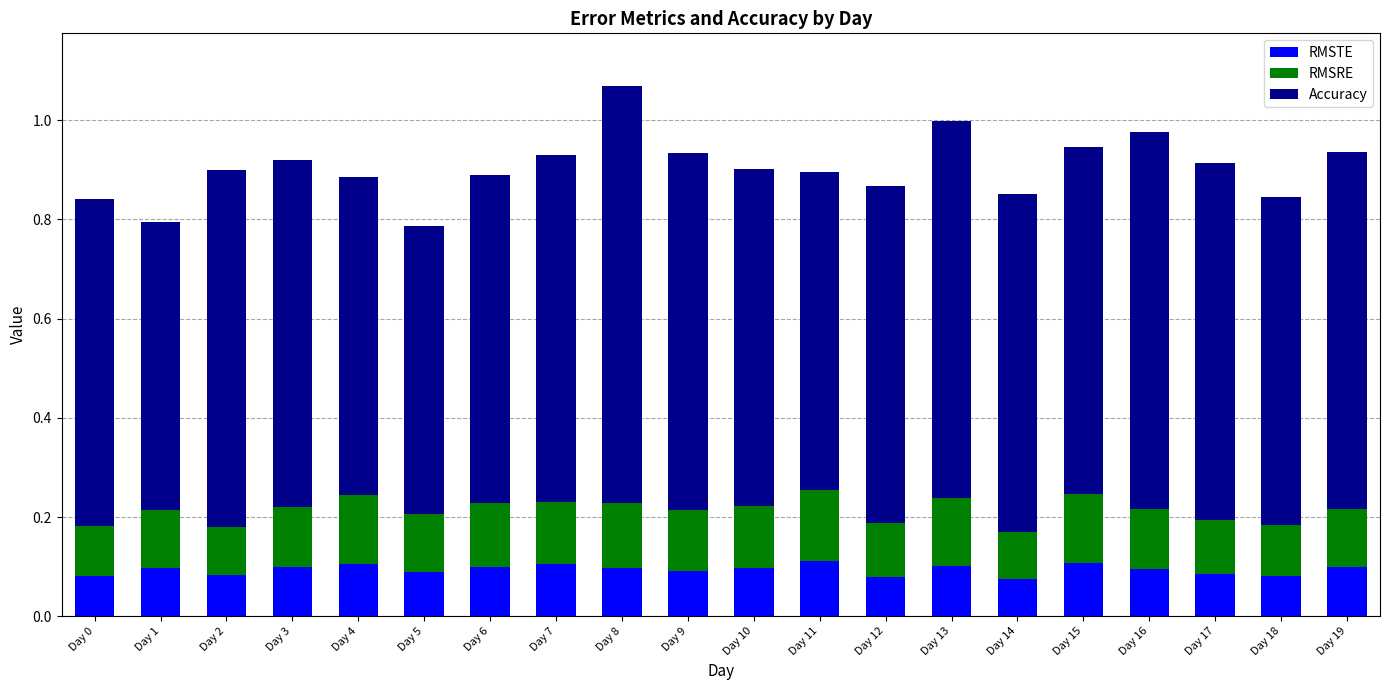

What is the total value across all series at Day 16?

1.0